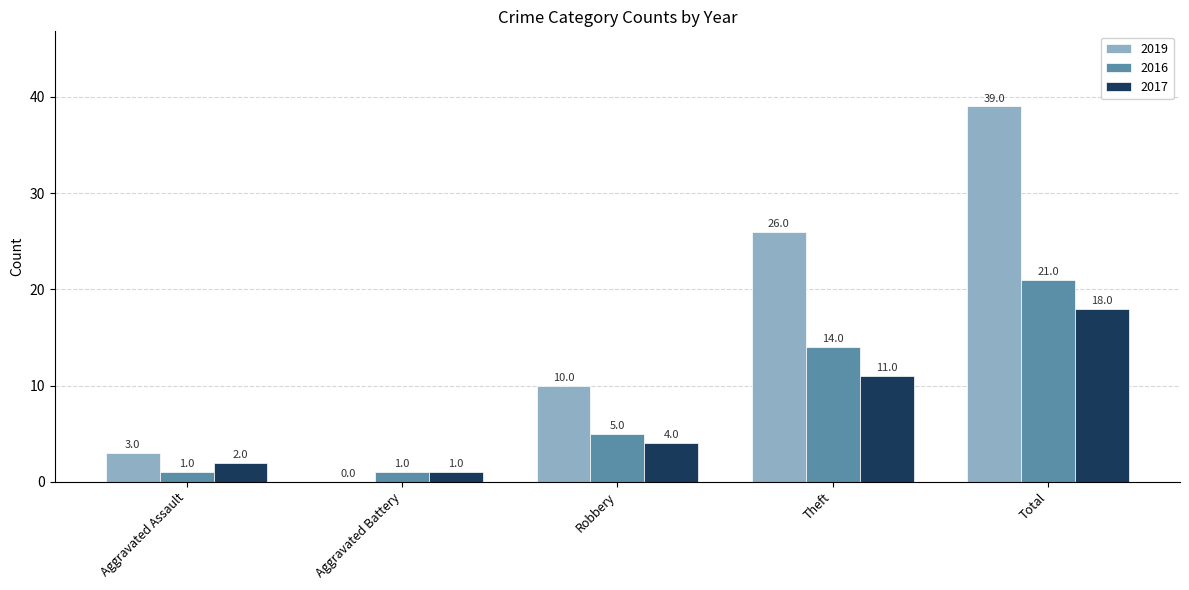

The 2019 series shows 3 at Robbery. True or false?

False